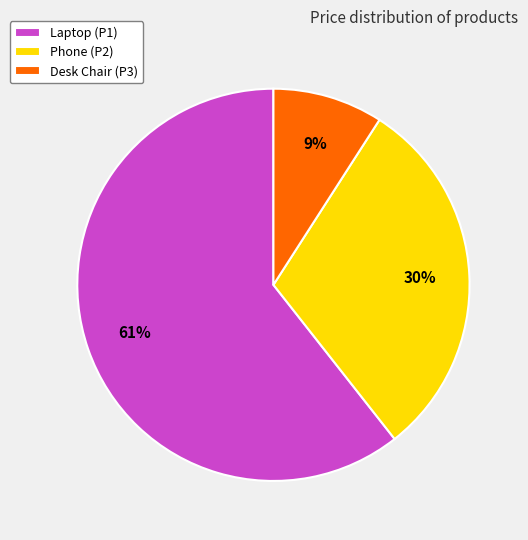

What is the largest slice in the pie chart?

Laptop (P1)